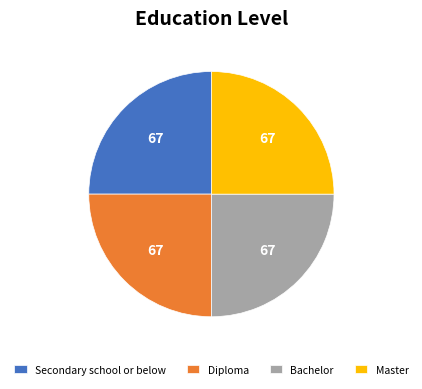

True or false: Bachelor accounts for 40% of the total.

False